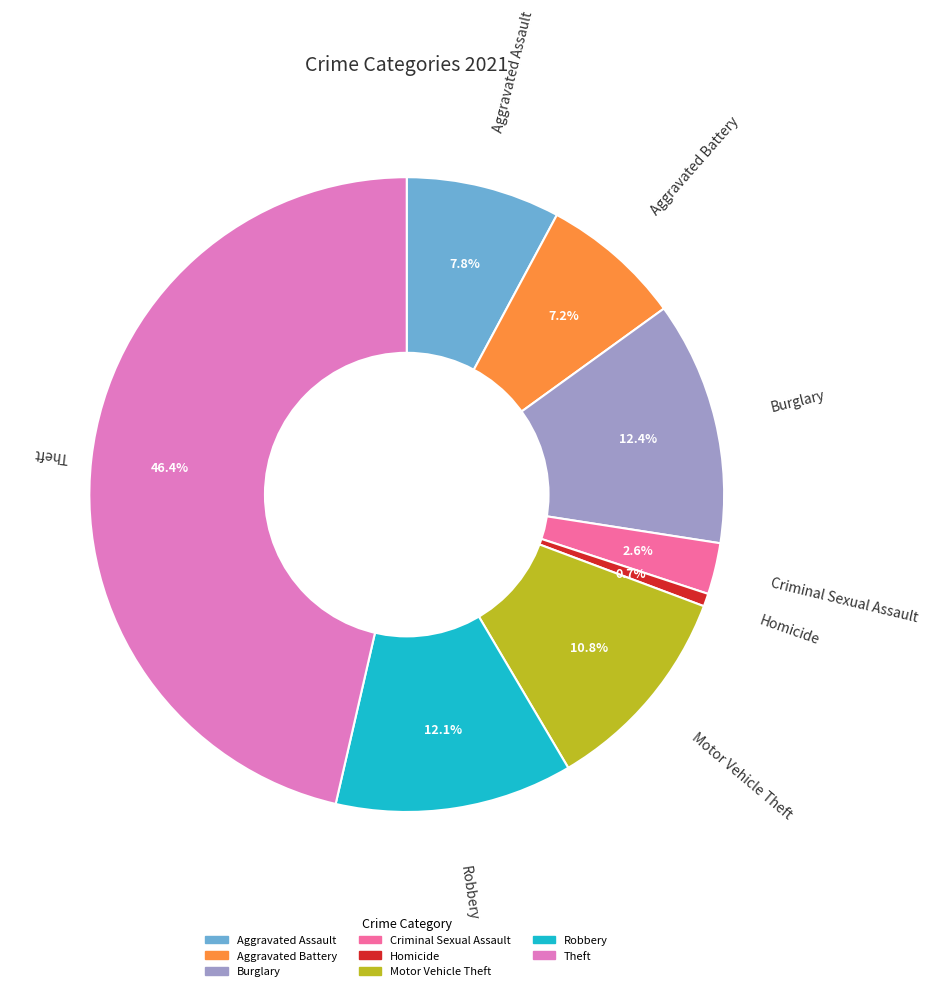

Is there any slice that represents more than half of the pie?

No